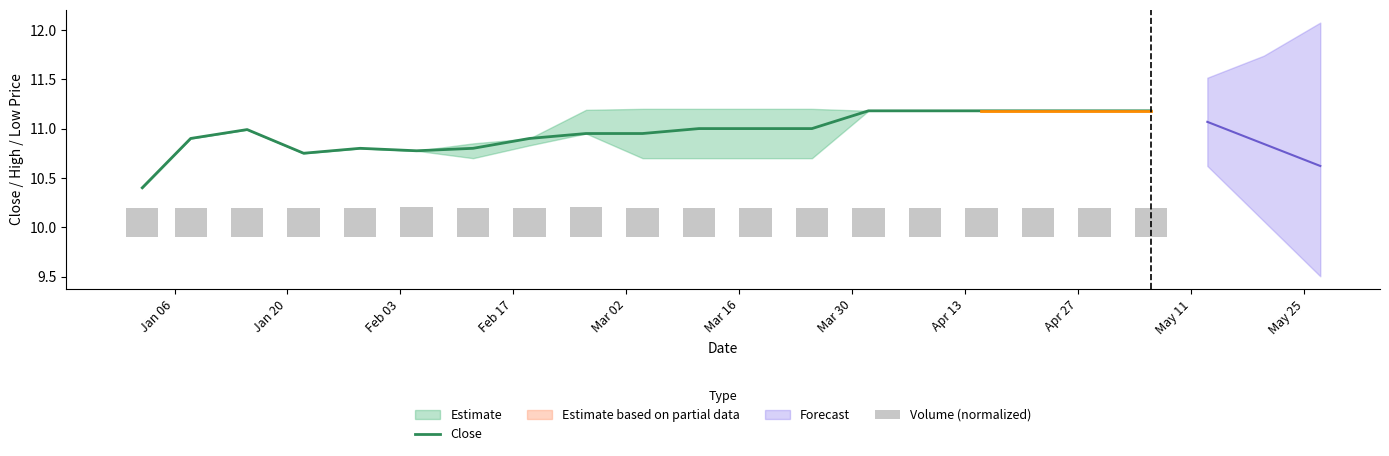

At how many categories does at least one series exceed 1?

19